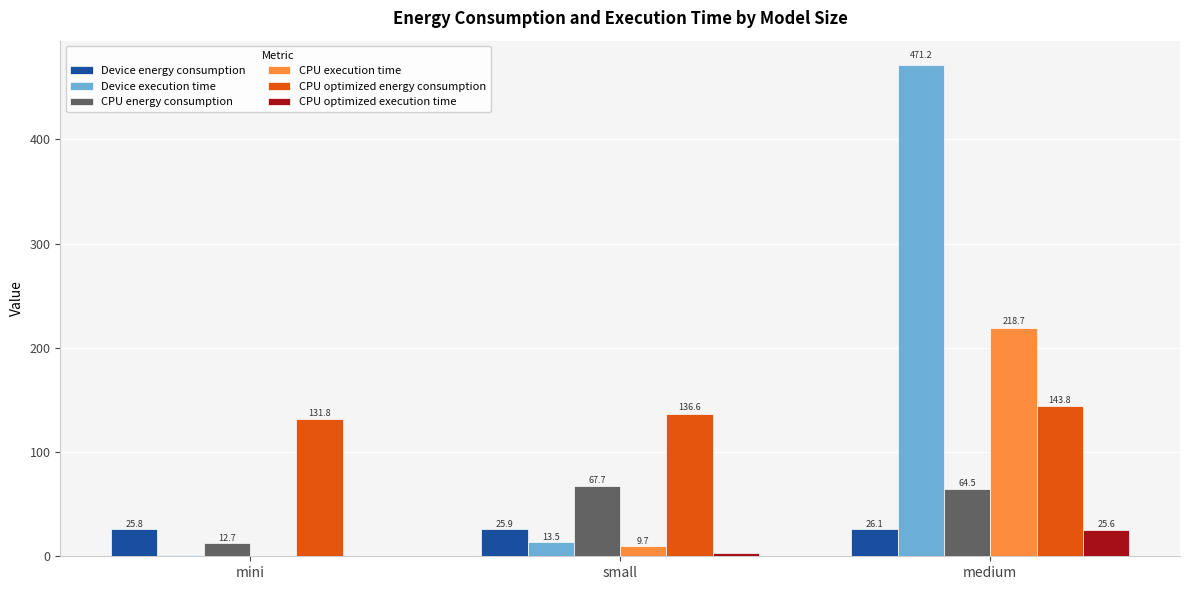

How many categories are shown in the chart?

3